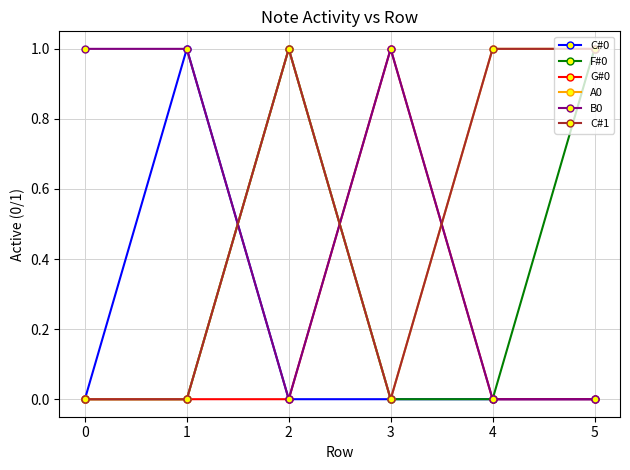

Is this an area chart (filled region under the line)?

No